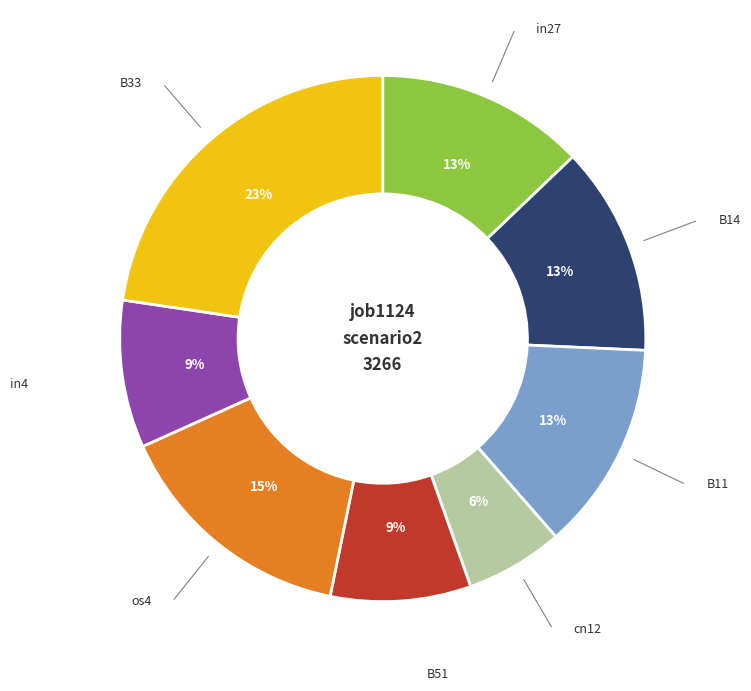

To the nearest percent, what is the difference between the largest and smallest slice percentages?

17%